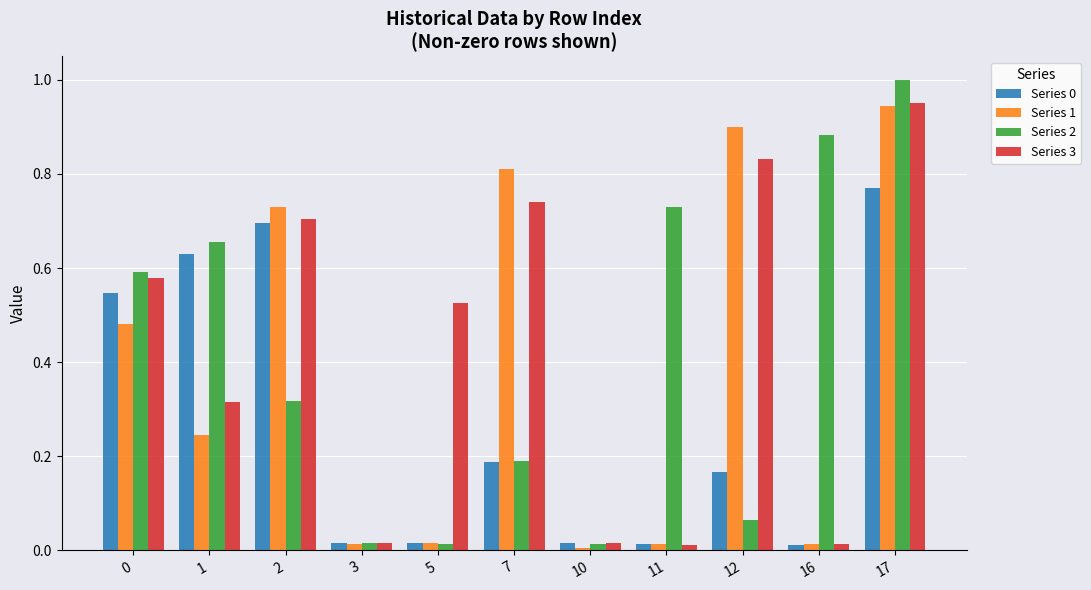

How many bars are there in total?

44